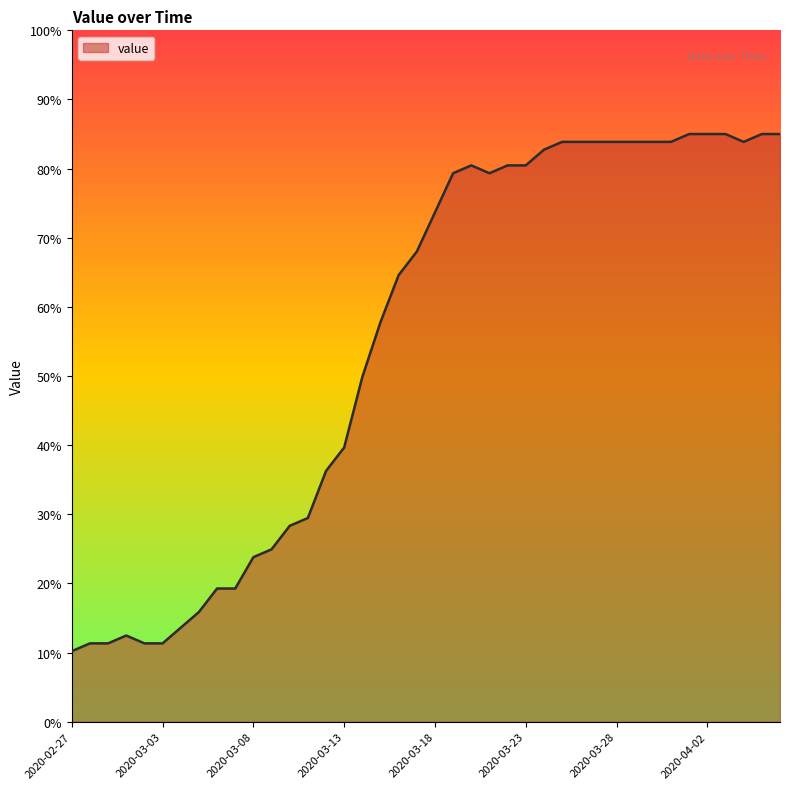

What is the minimum value shown in the chart?

10.2